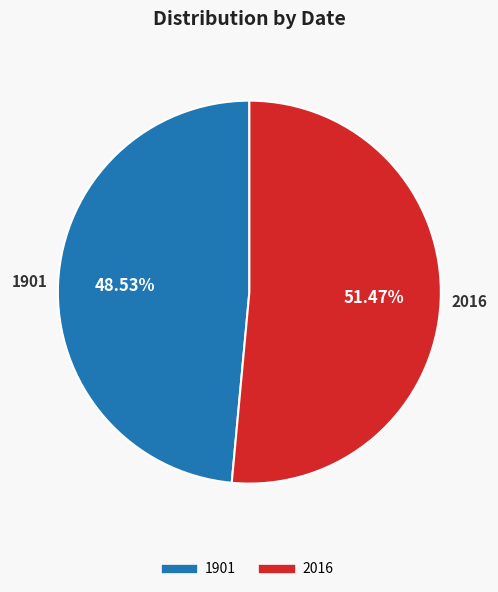

Which has a higher value, 2016 or 1901?

2016